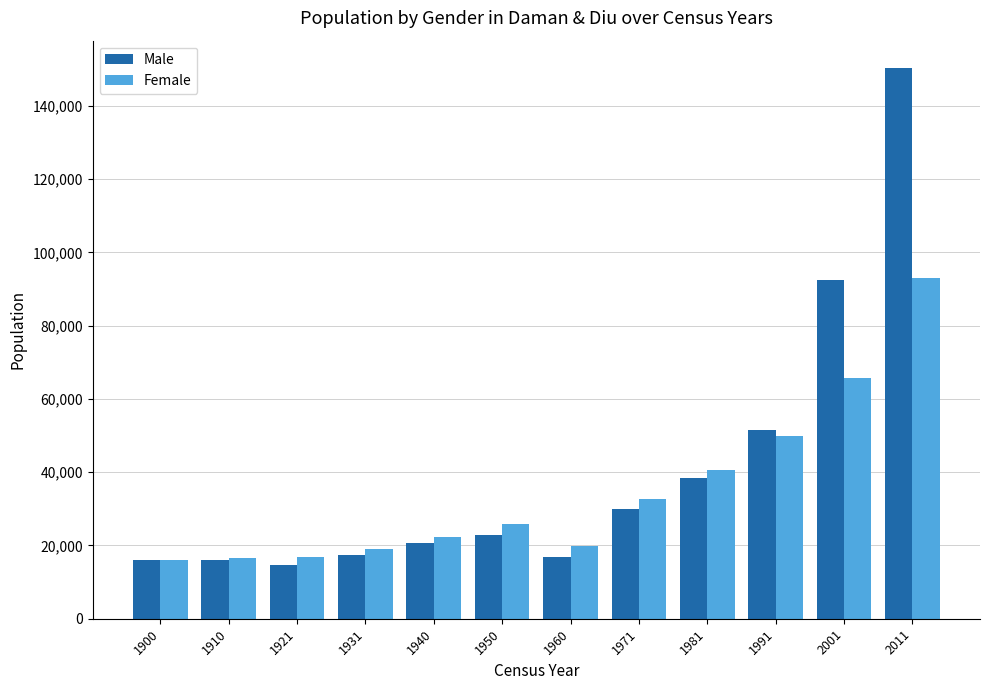

At which category does the chart reach its peak across all series?

2011